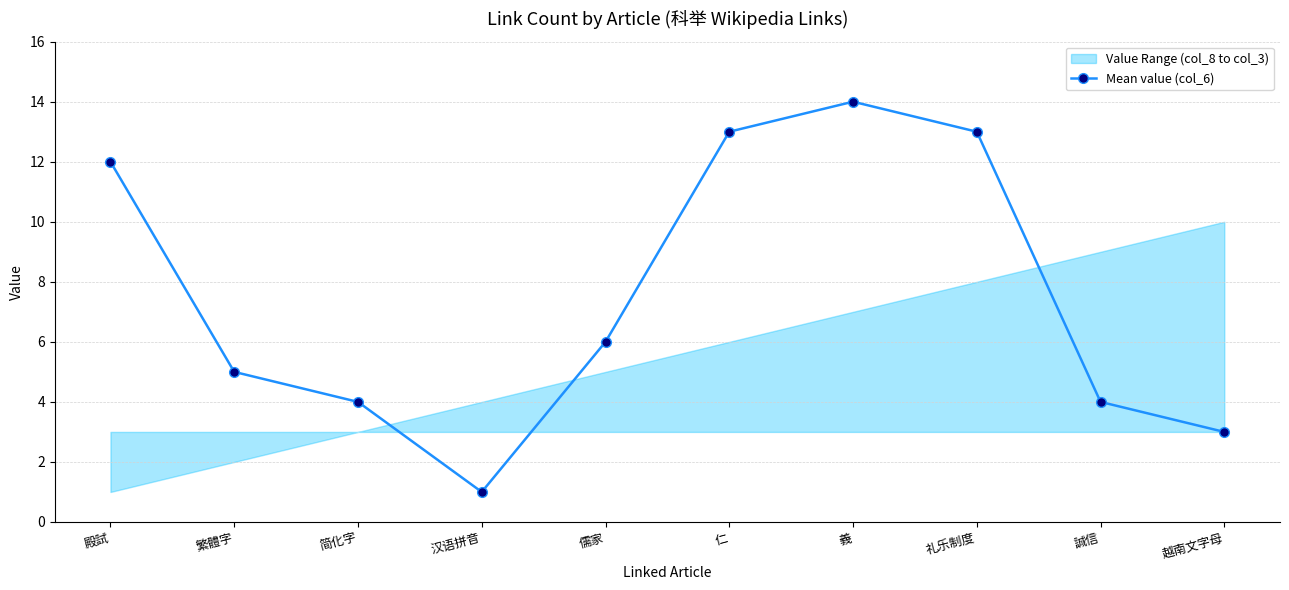

At which label does the data first exceed 6?

殿試